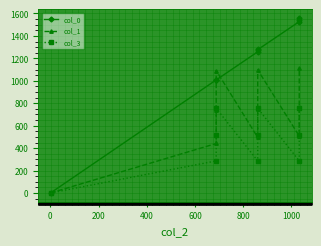

Is it true that col_3 equals 0.5 at −200?

False